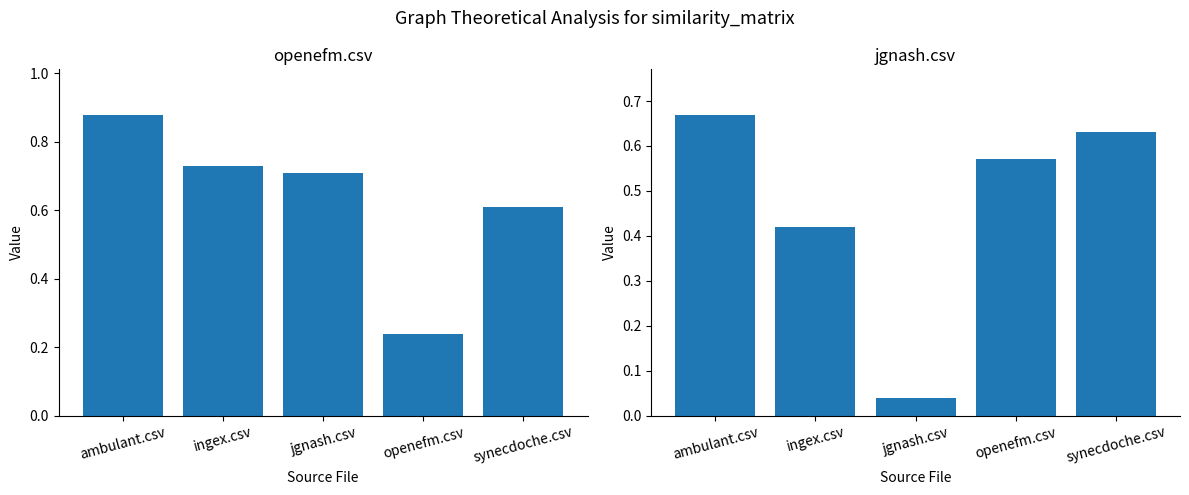

What is the label of the 2nd bar from the right?

openefm.csv